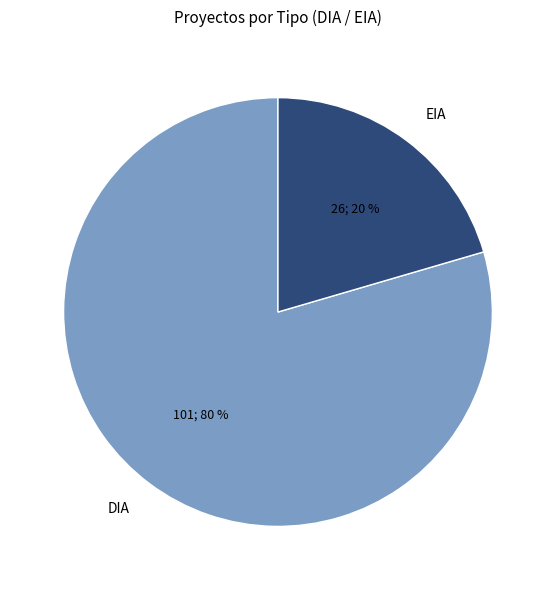

To the nearest percent, what is the combined percentage of EIA and DIA?

100%